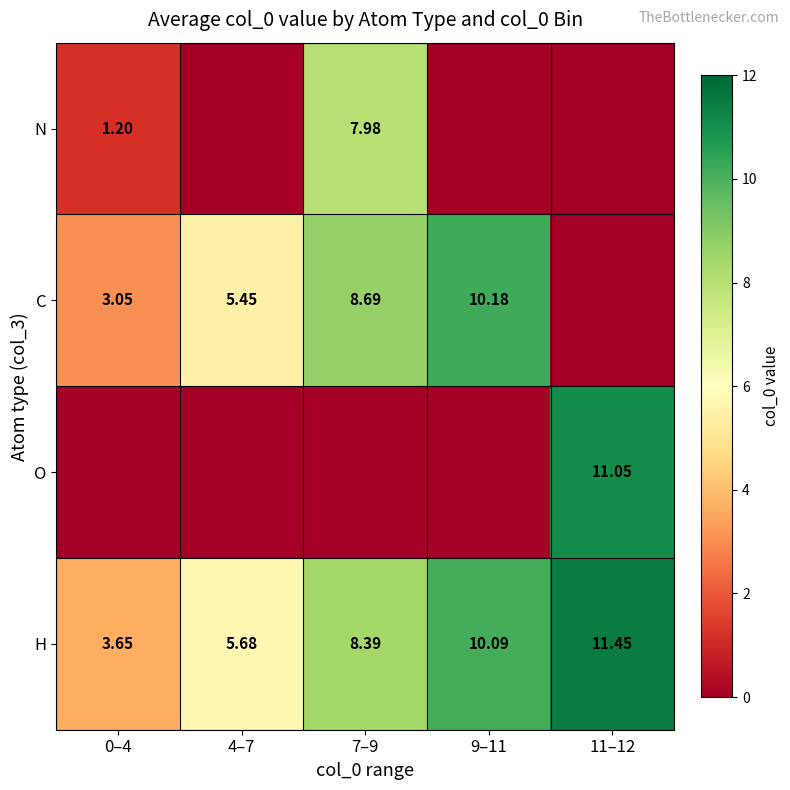

What is the difference between the N values at 7–9 and 9–11?

8.0